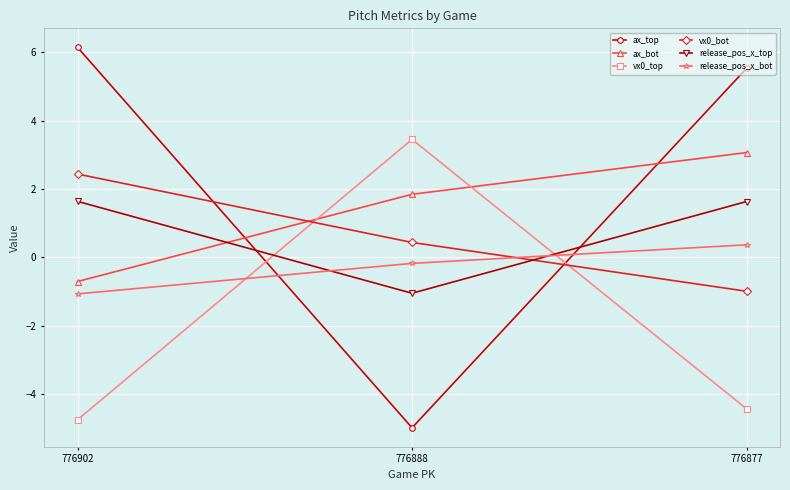

What is the average value of the vx0_top series?

-1.9